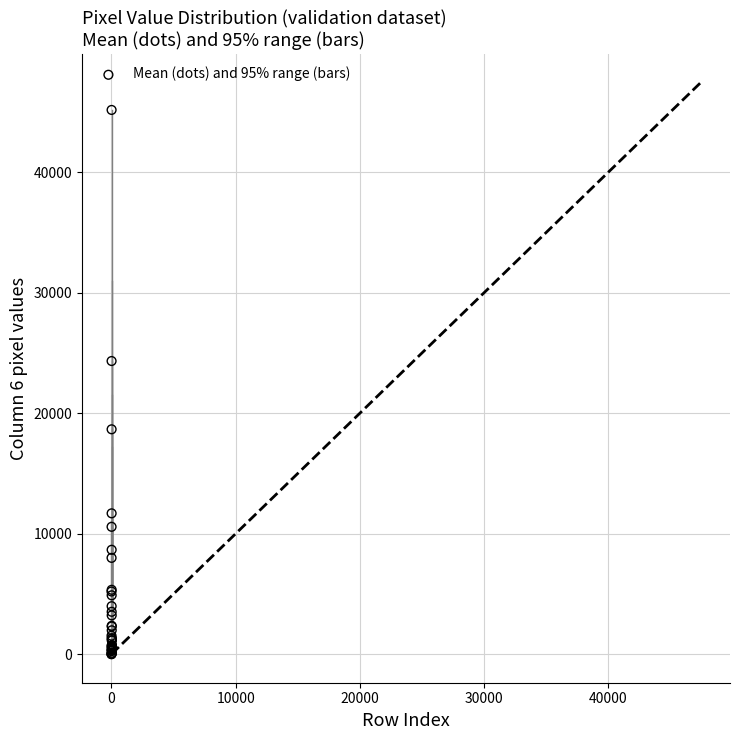

What Y value in the scatter plot is closest to 22595?

24341